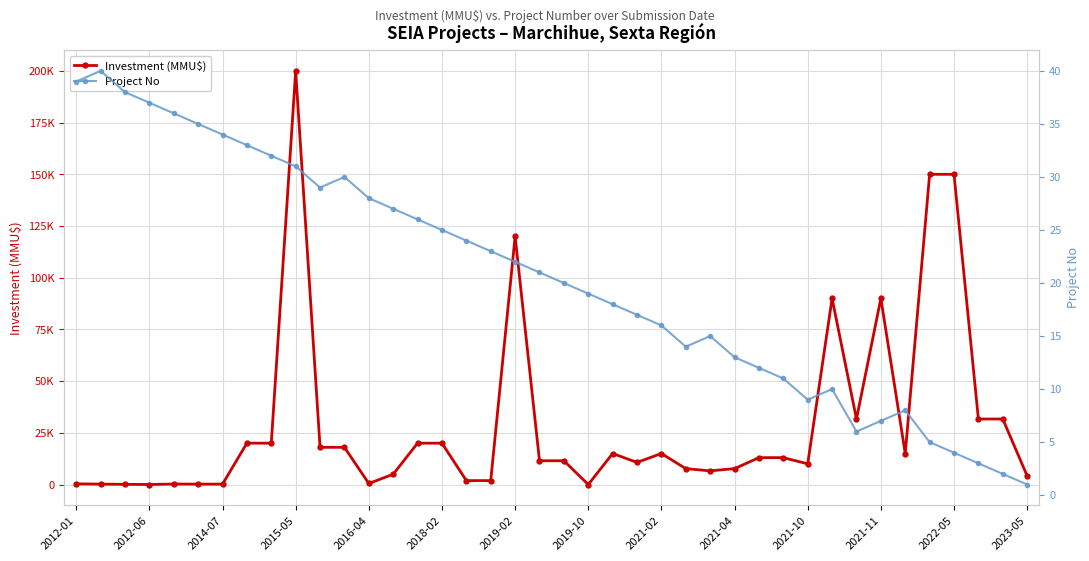

List the series in order of their overall mean, lowest first.

Project No, Investment (MMU$)